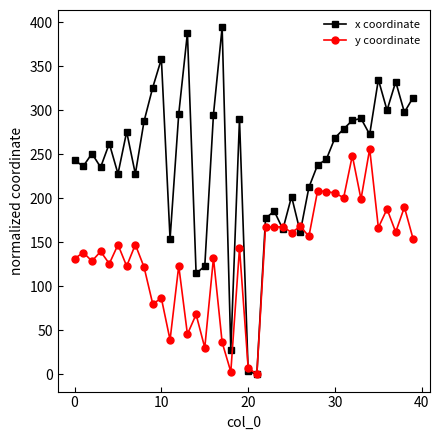

List the series in order of their peak value, lowest first.

y coordinate, x coordinate